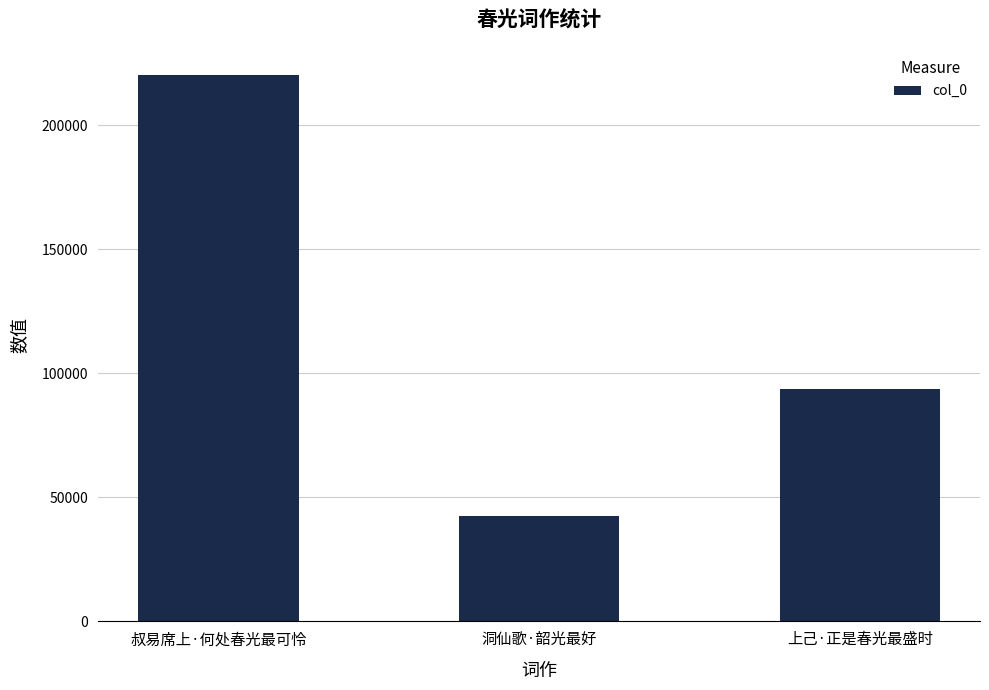

What is the difference between the maximum and second lowest values?

126684